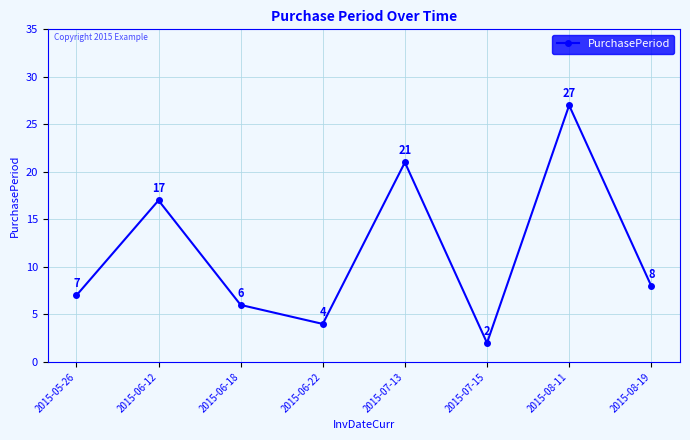

How many lines are shown in the chart?

1